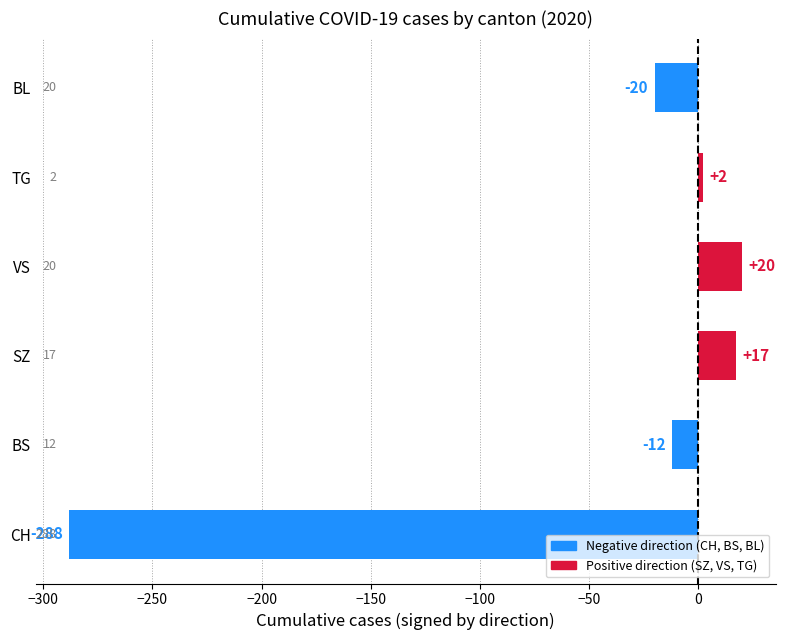

Reading top to bottom, list all the values displayed in this chart.

BL=-20	TG=2	VS=20	SZ=17	BS=-12	CH=-288